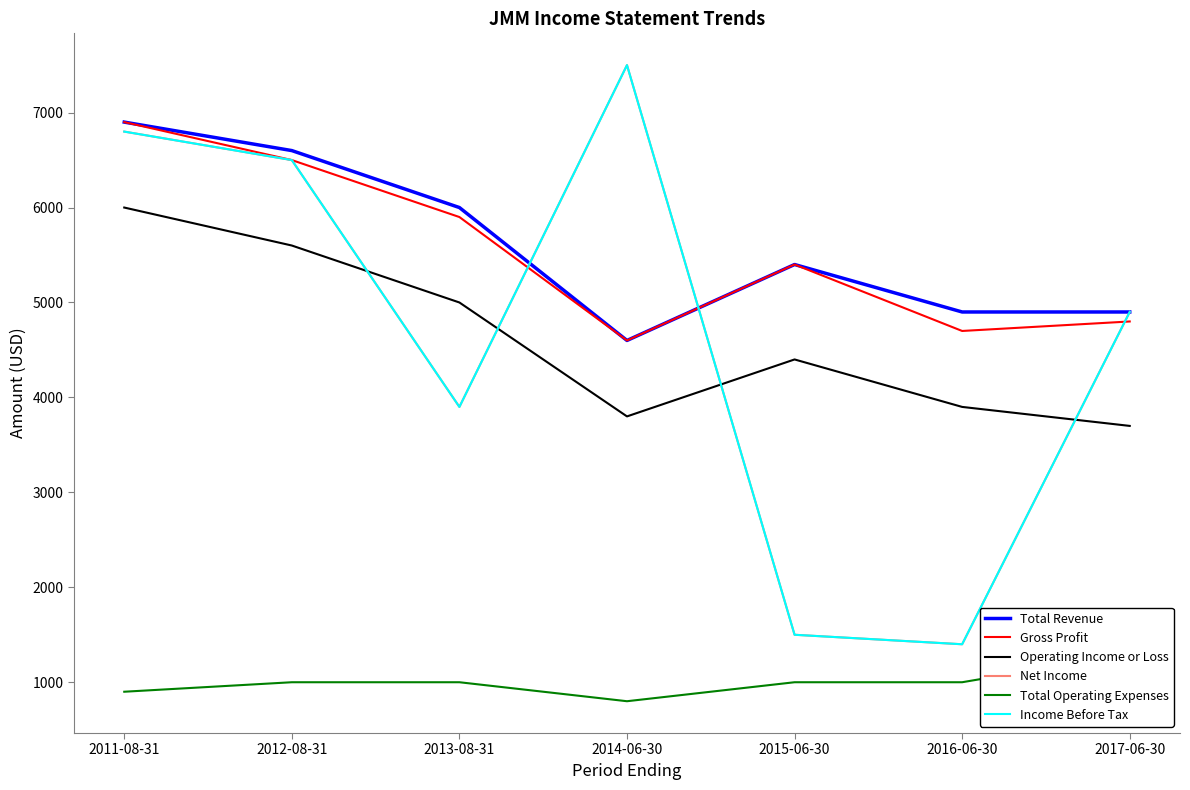

In Total Operating Expenses, how many points are lower than both neighbors (excluding endpoints)?

1